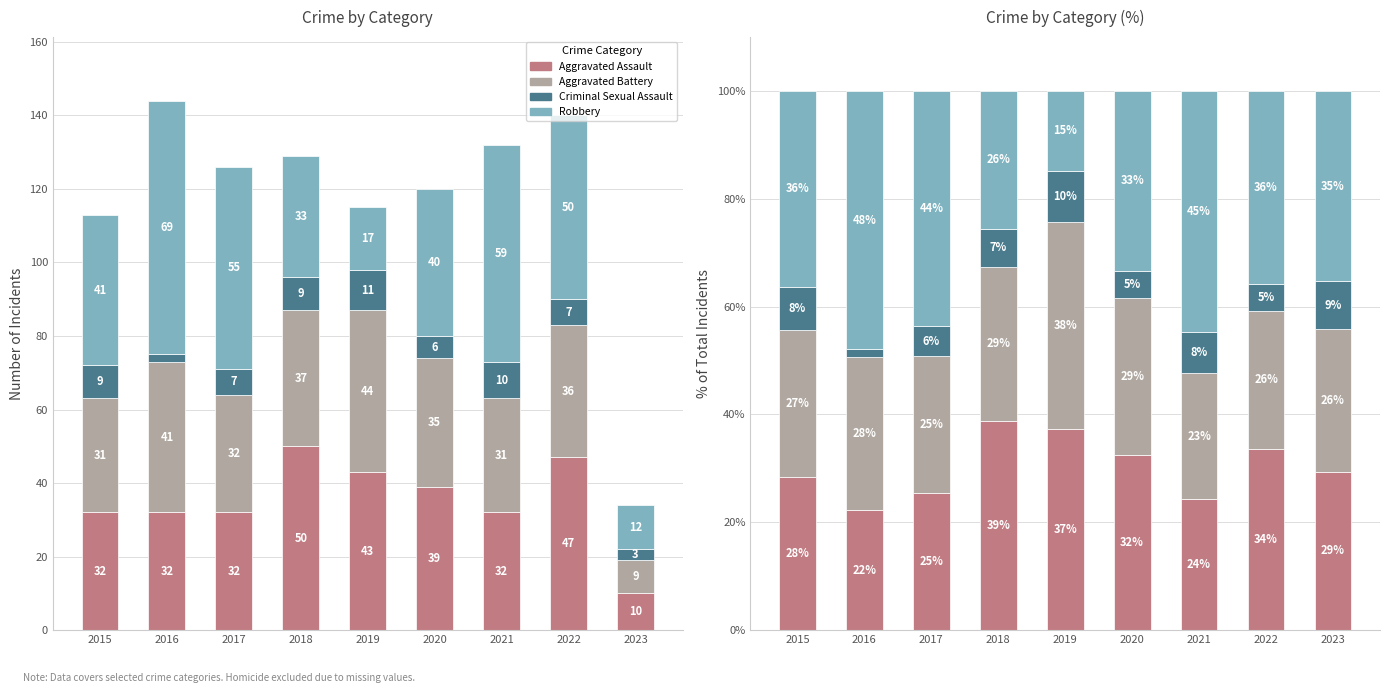

Which series has the widest spread of values?

Robbery